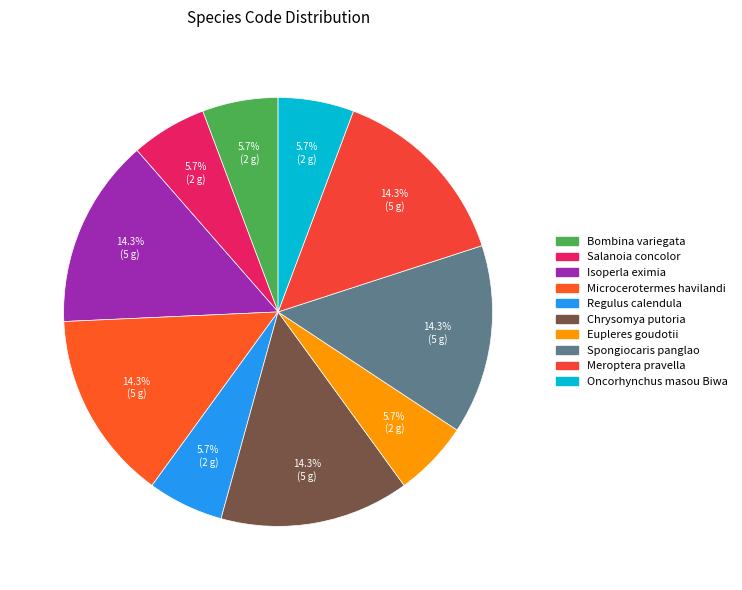

Is it true that Eupleres goudotii is 6% of the pie?

True